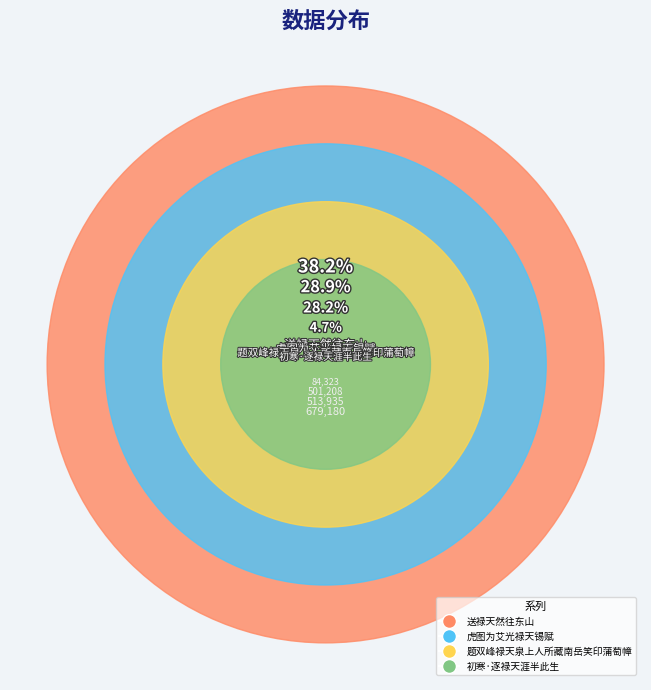

Combined, do 送禄天然往东山 and 初寒·逐禄天涯半此生 account for over 50%?

No